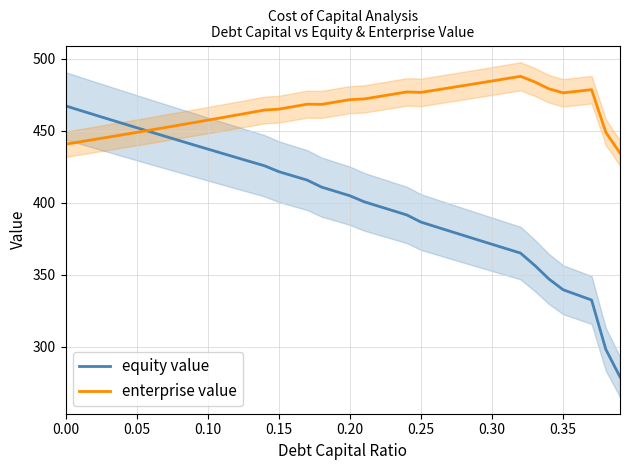

After their last crossing, which series has the higher values: enterprise value or equity value?

enterprise value